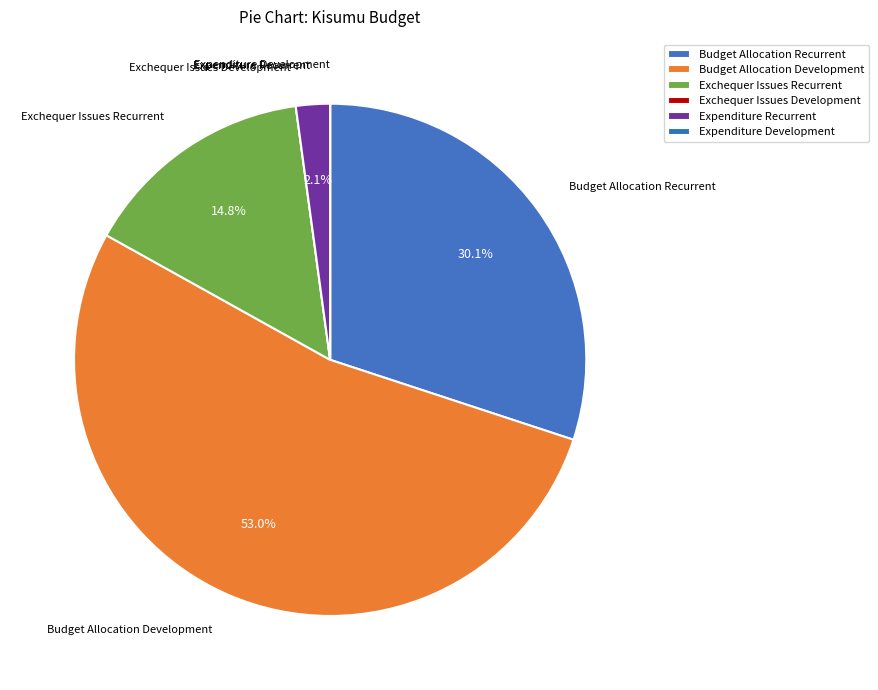

What is the largest slice in the pie chart?

Budget Allocation Development